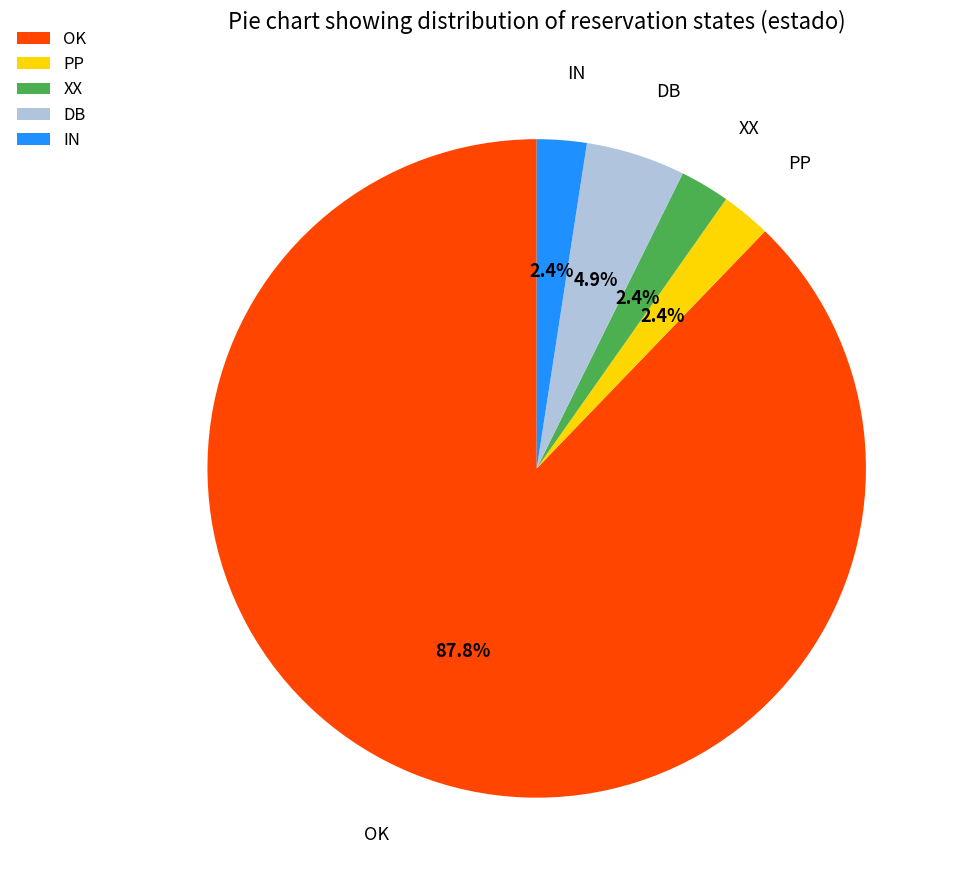

Is the sum of XX and IN greater than half?

No